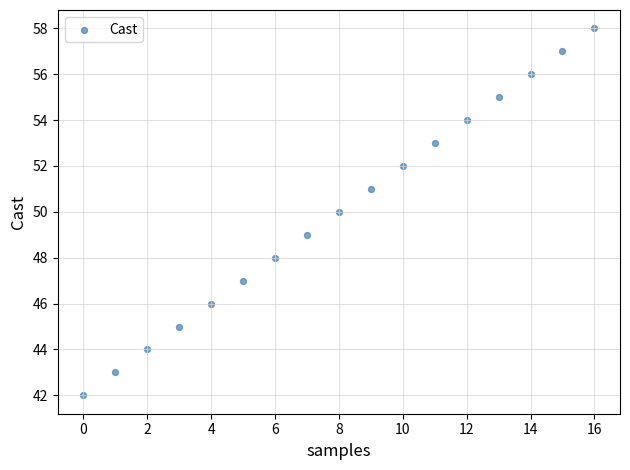

What is the range of Y values (max minus min)?

16